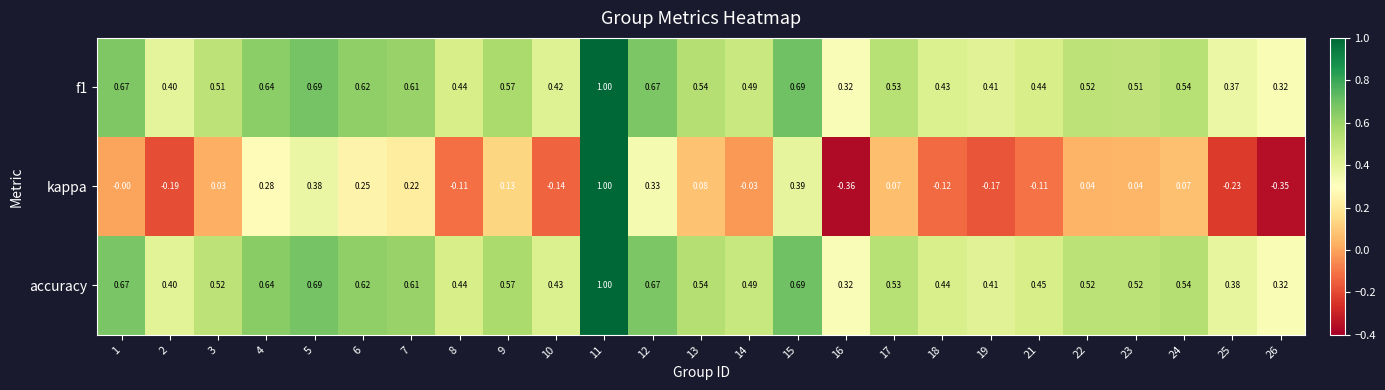

Is the value of kappa at 7 greater than the value of f1 at 14?

No